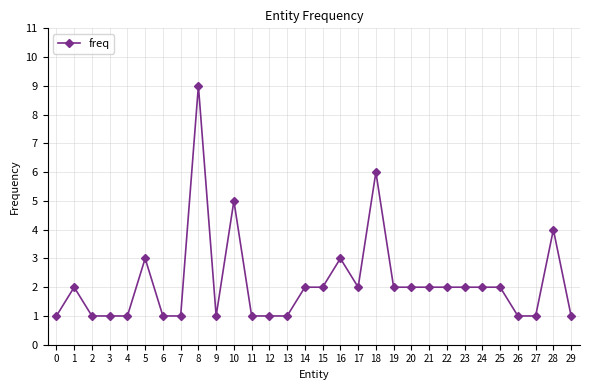

What is the value of the 16th point from the left?

2